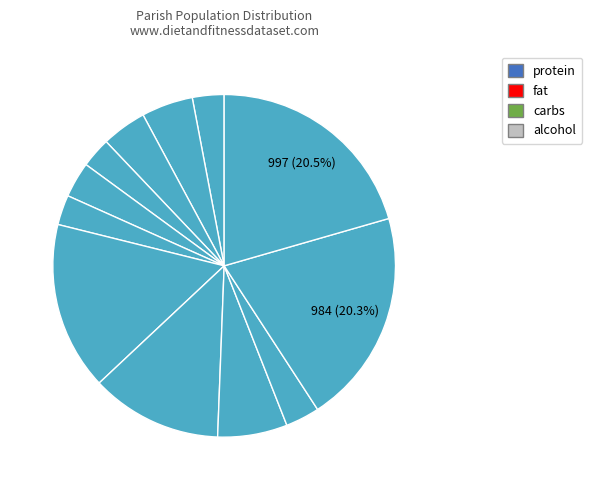

How many slices are in this pie chart?

12